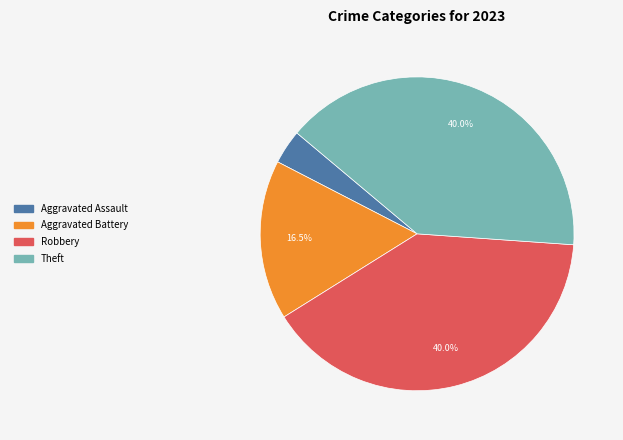

How many slices are in this pie chart?

4